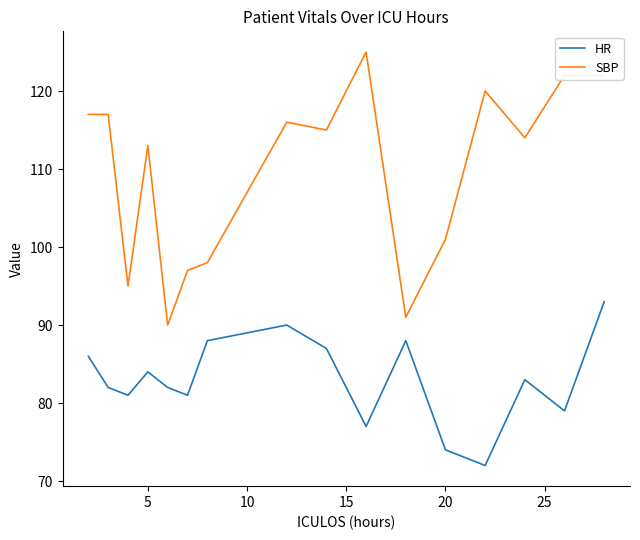

True or false: HR and SBP cross at least once.

False